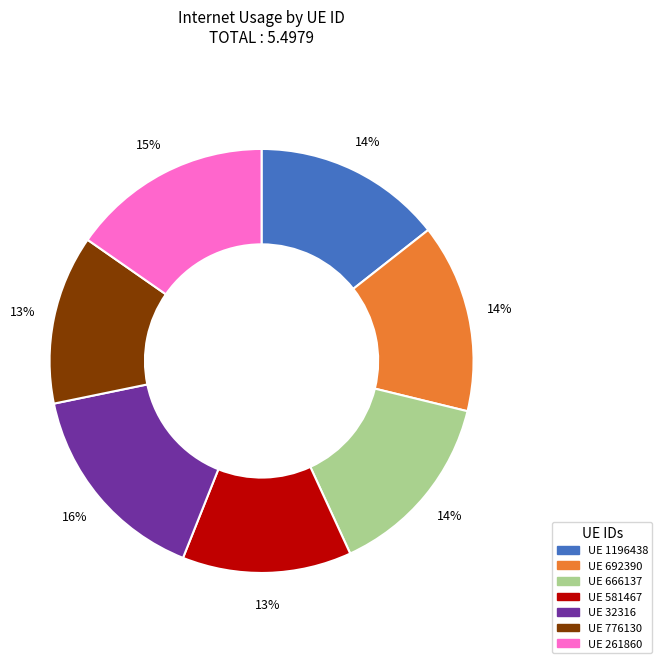

Does UE 692390 represent more than half of the total?

No